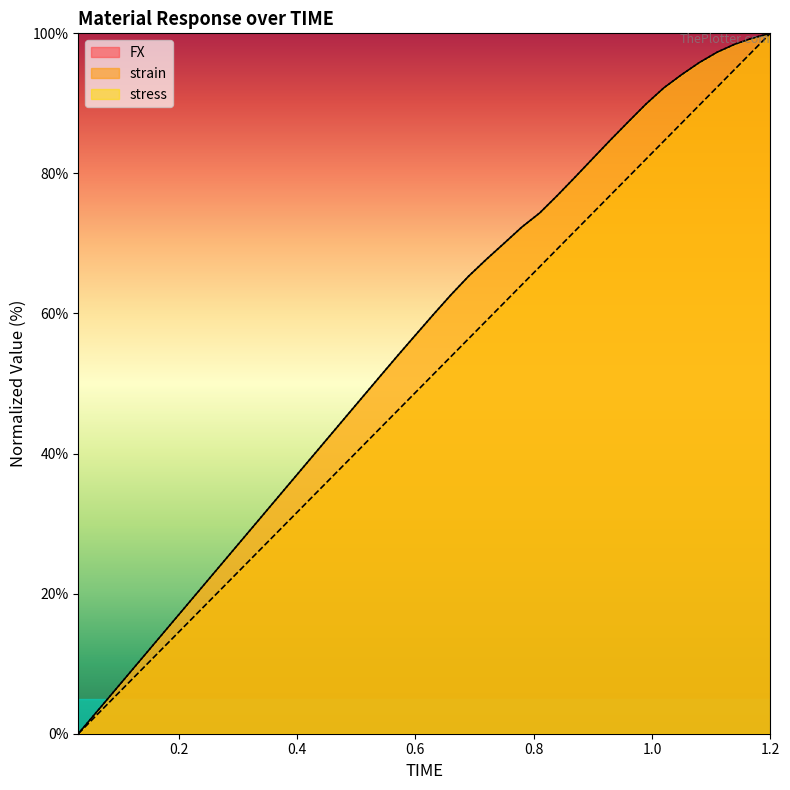

List the labels in order of stress value, smallest first.

0.03, 0.06, 0.09, 0.12, 0.15, 0.18, 0.21, 0.24, 0.27, 0.3, 0.33, 0.36, 0.39, 0.42, 0.45, 0.48, 0.51, 0.54, 0.57, 0.6, 0.63, 0.66, 0.69, 0.72, 0.75, 0.78, 0.81, 0.84, 0.87, 0.9, 0.93, 0.96, 0.99, 1.02, 1.05, 1.08, 1.11, 1.14, 1.17, 1.2